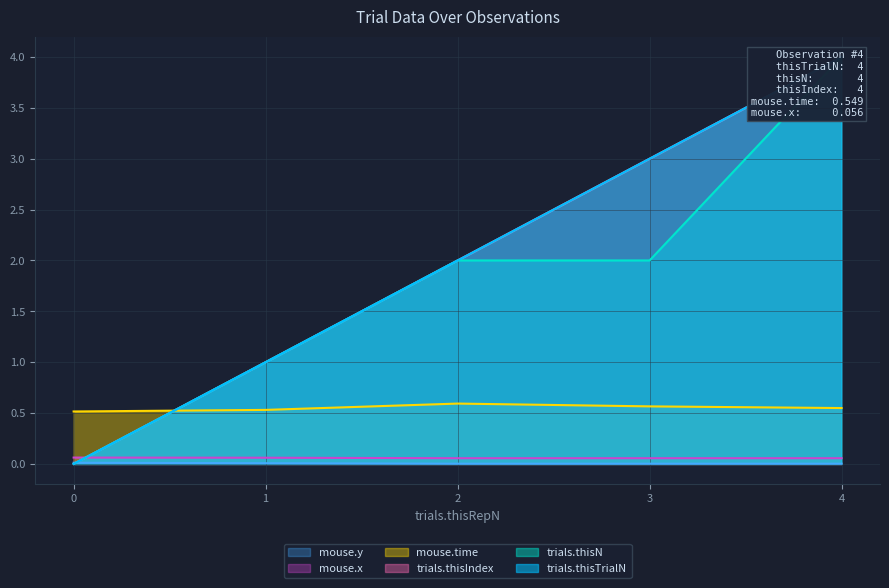

The value of trials.thisTrialN at 0 is 1.7. True or false?

False